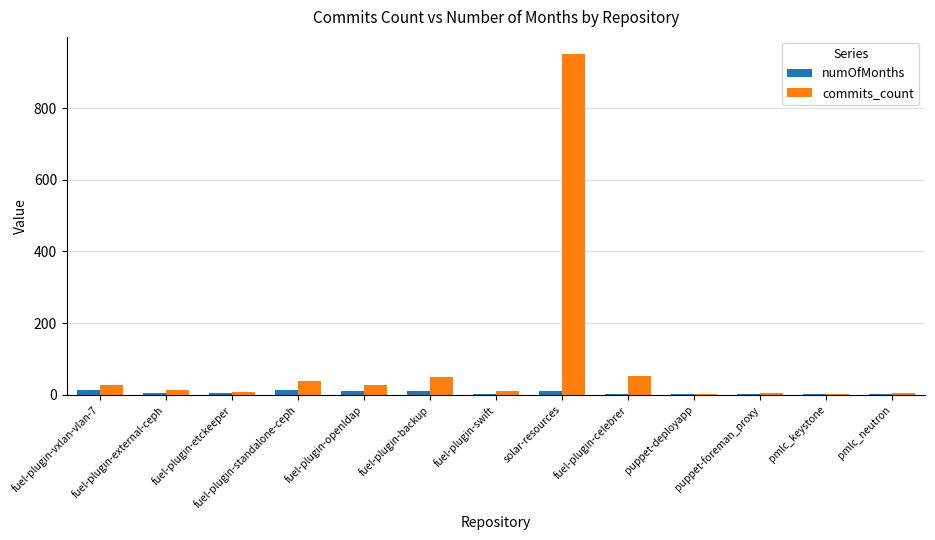

What is the sum of all numOfMonths values?

77